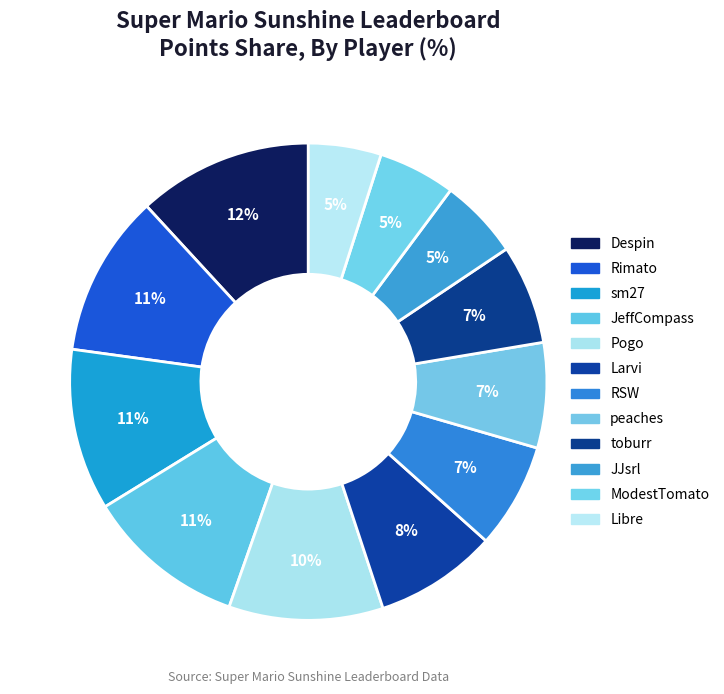

Count the number of slices in the pie.

12